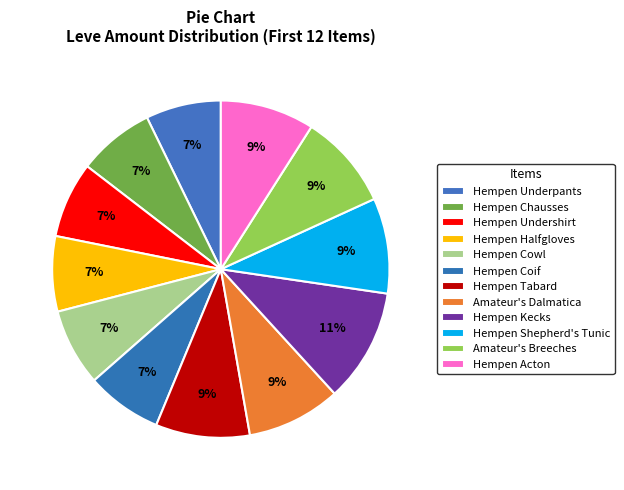

What is the change in value from Hempen Halfgloves to Hempen Acton?

+28